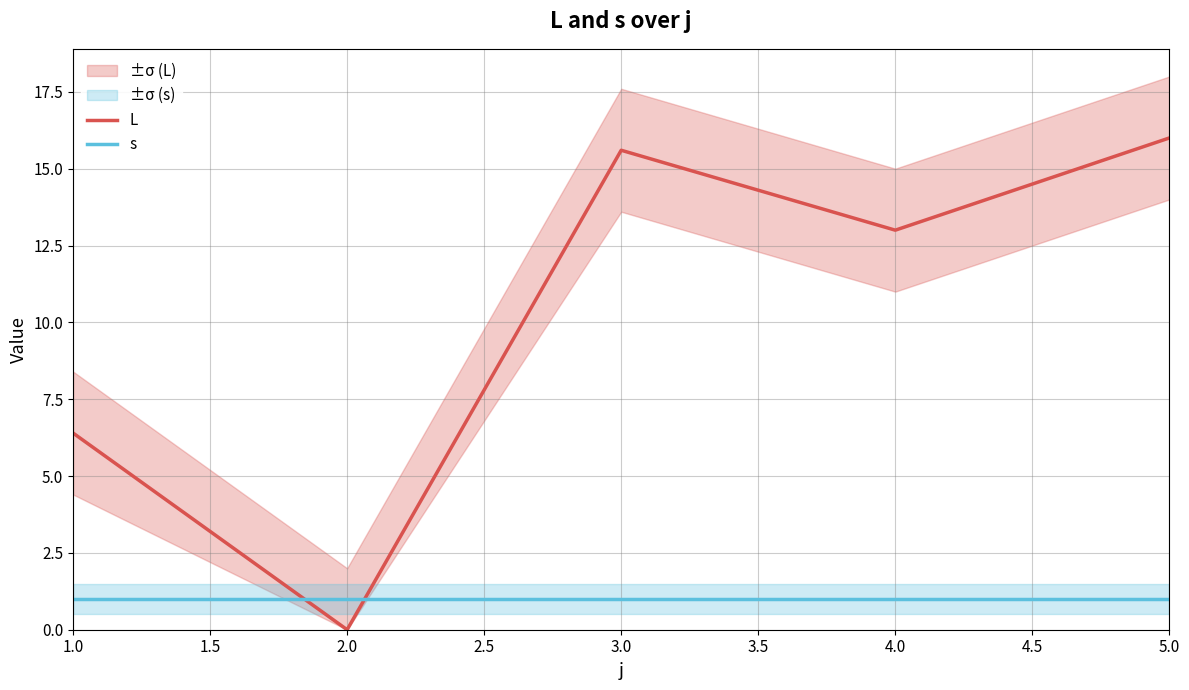

True or false: s has more than 2 interior local peaks.

False